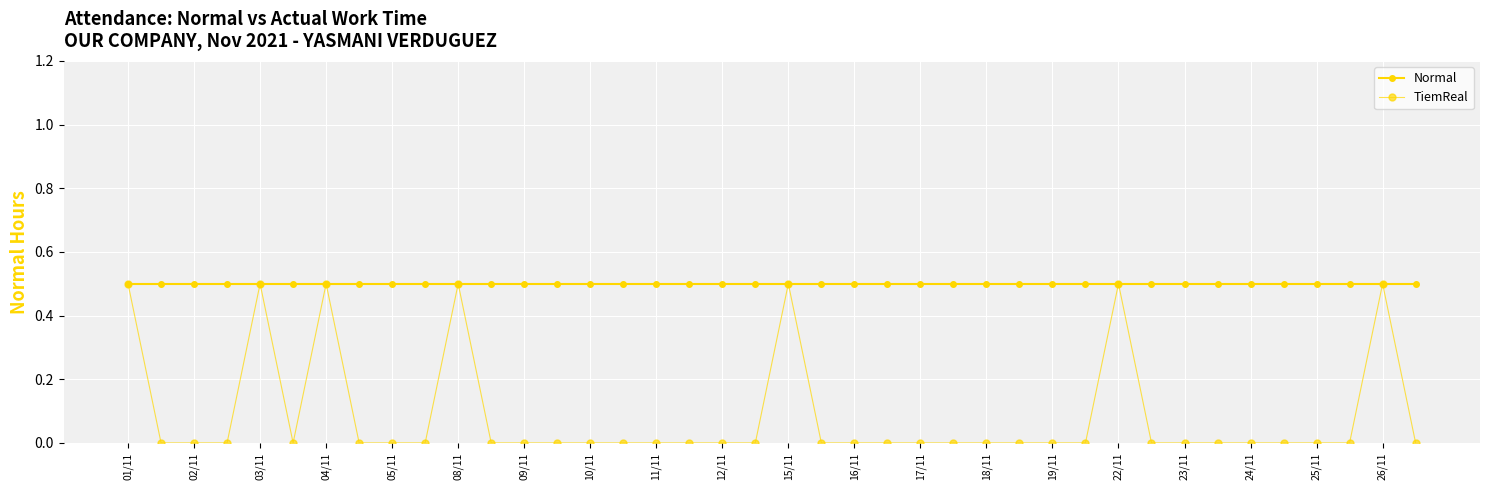

Does the chart have visible grid lines?

Yes